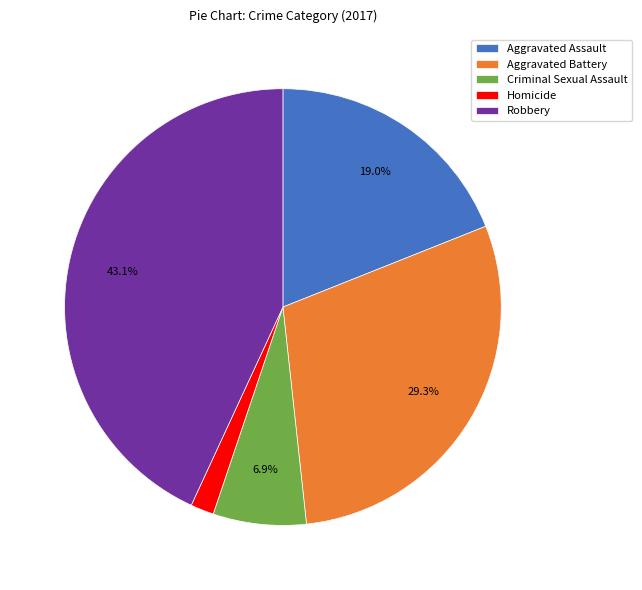

Which slice is the largest?

Robbery